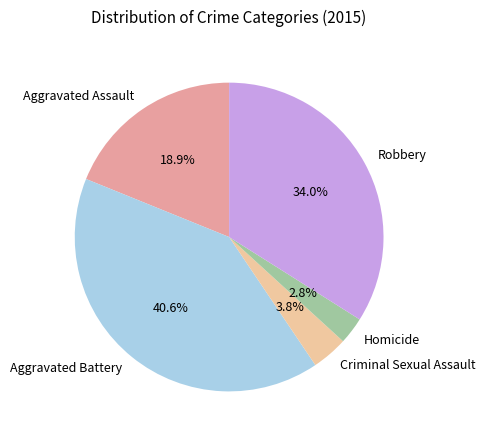

Rank the categories by value from highest to lowest.

Aggravated Battery, Robbery, Aggravated Assault, Criminal Sexual Assault, Homicide